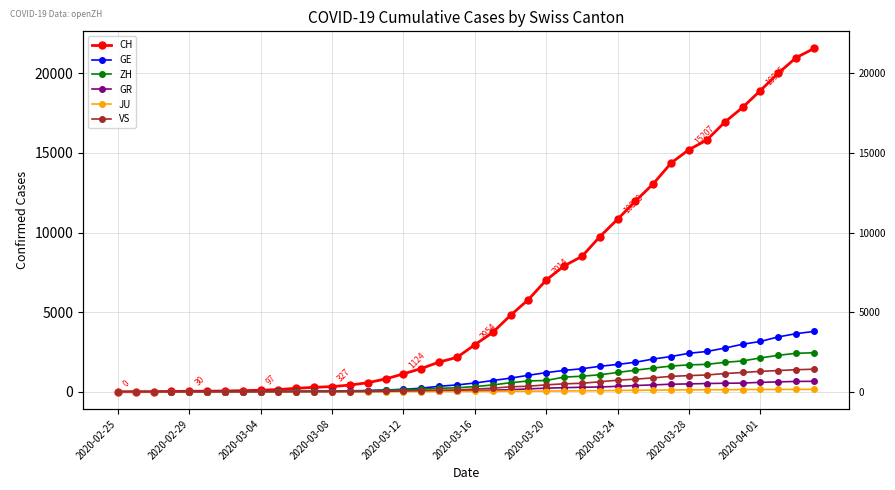

How many data points in JU are above 25?

19